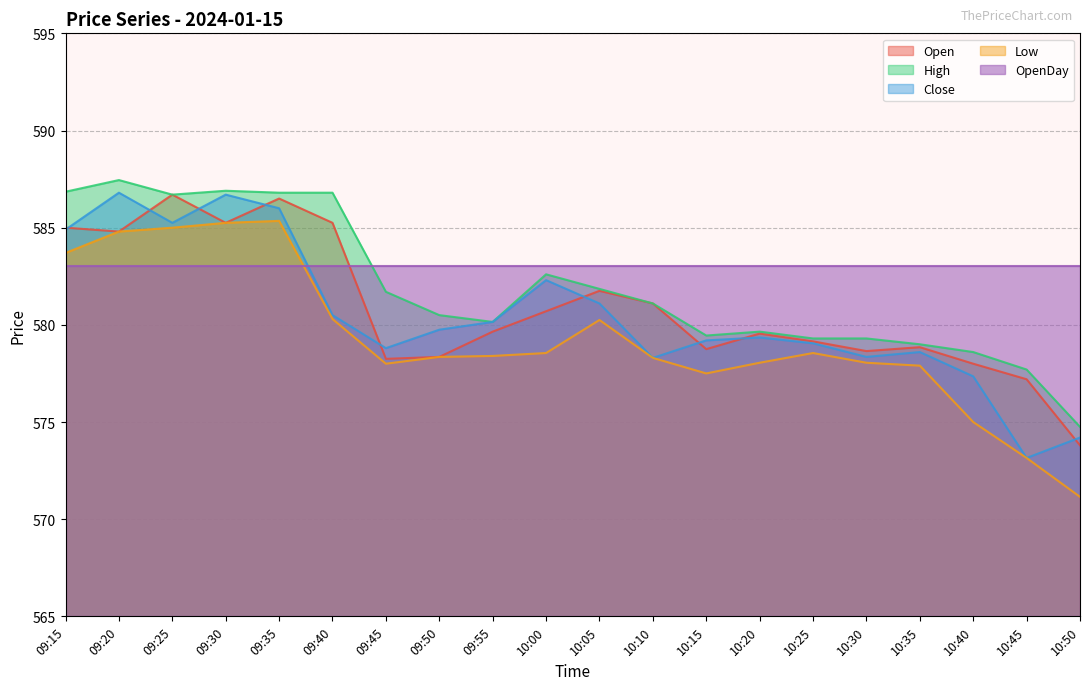

How many data points in Low are above 578?

14